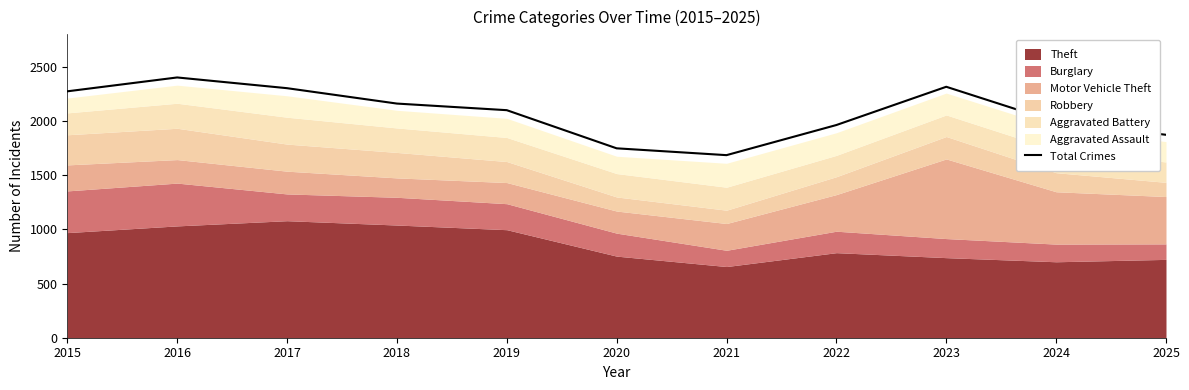

What is the change in value from 2018 to 2021?

-476